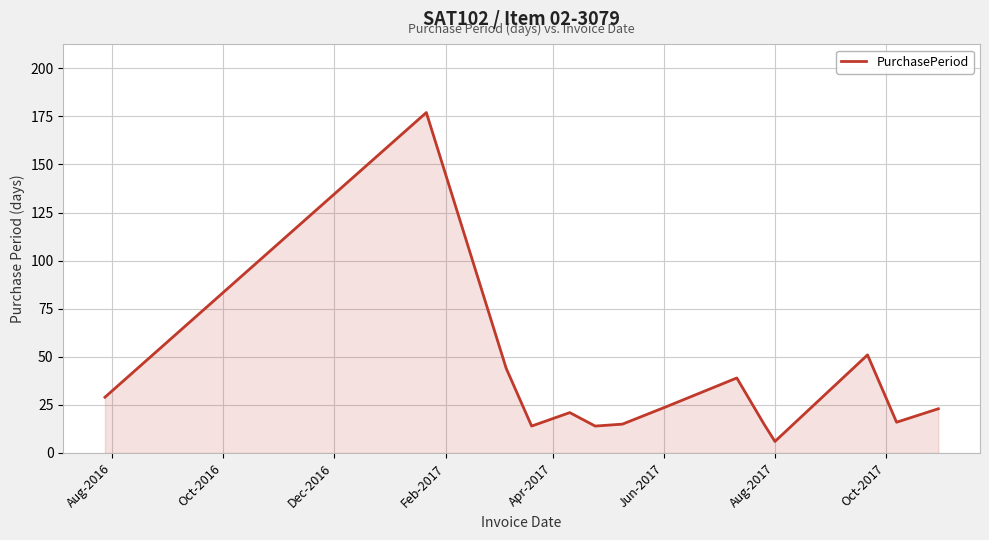

Reading left to right, what are all the values shown in this chart?

29	177	44	14	21	14	15	24	39	15	6	51	16	23